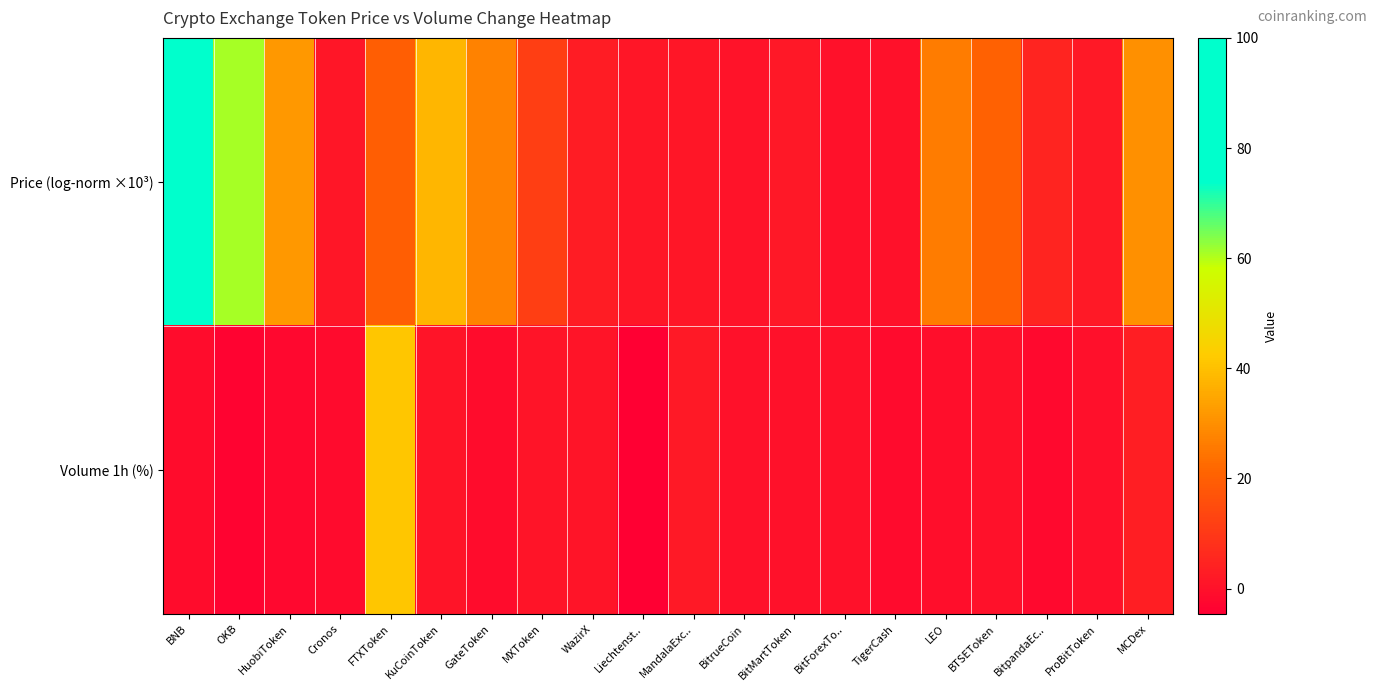

List the series in order of their peak value, highest first.

Price (log-norm ×10³), Volume 1h (%)